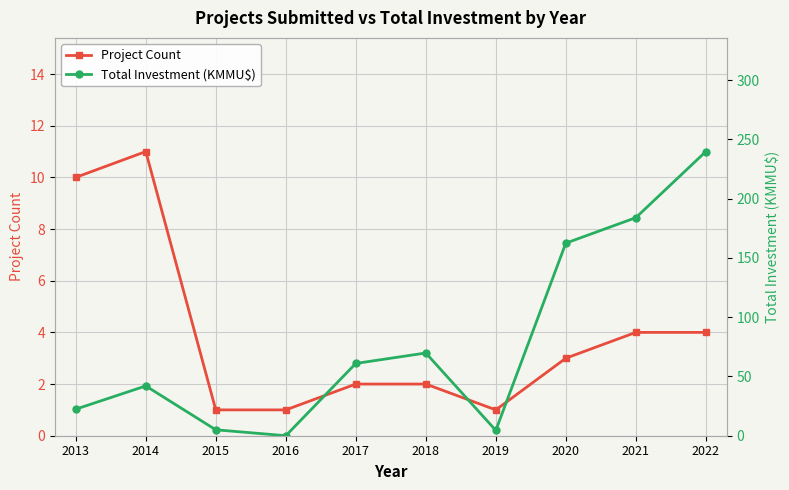

What value does the Total Investment (KMMU$) series have at 2018?

69.8